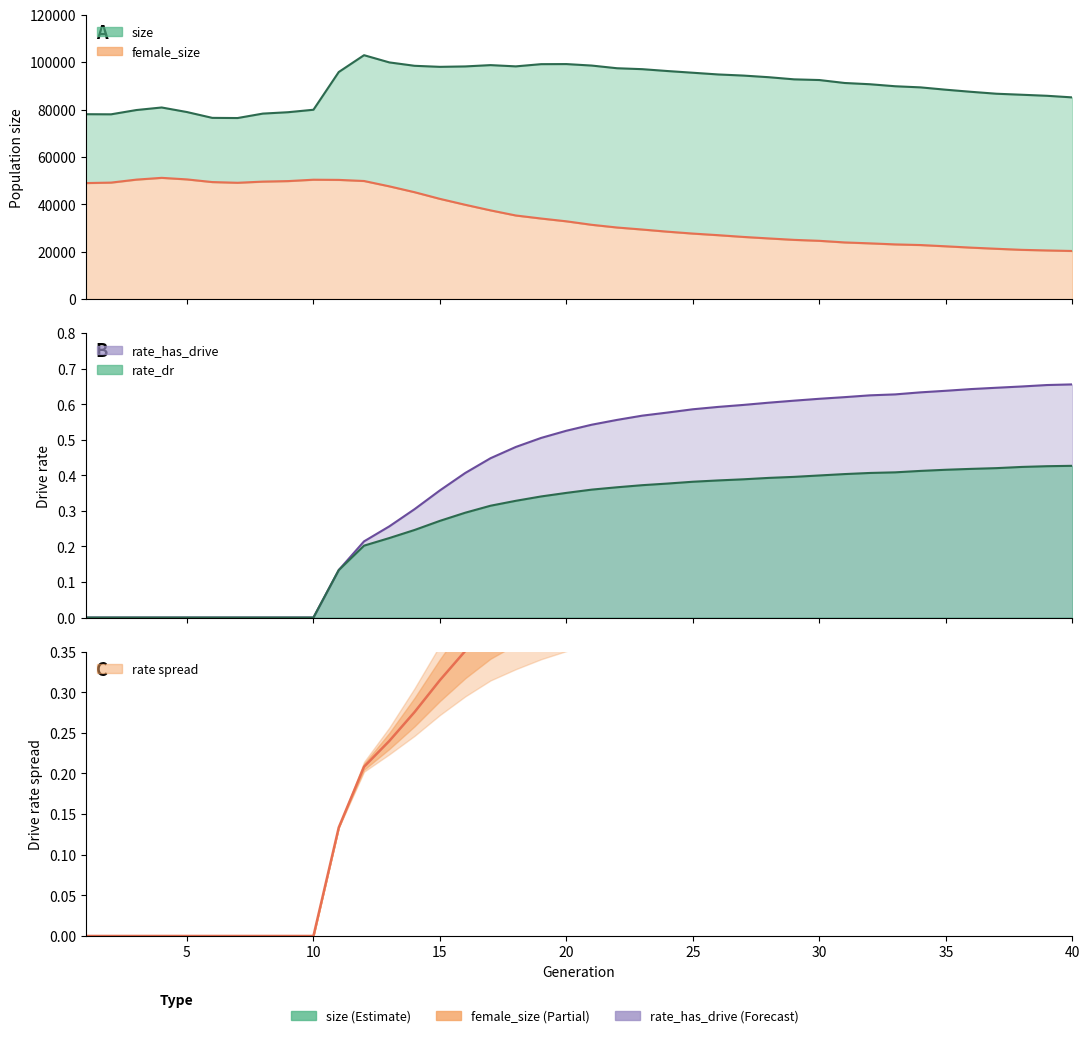

What is the difference between the maximum and minimum values in the rate_dr (line) series?

0.4